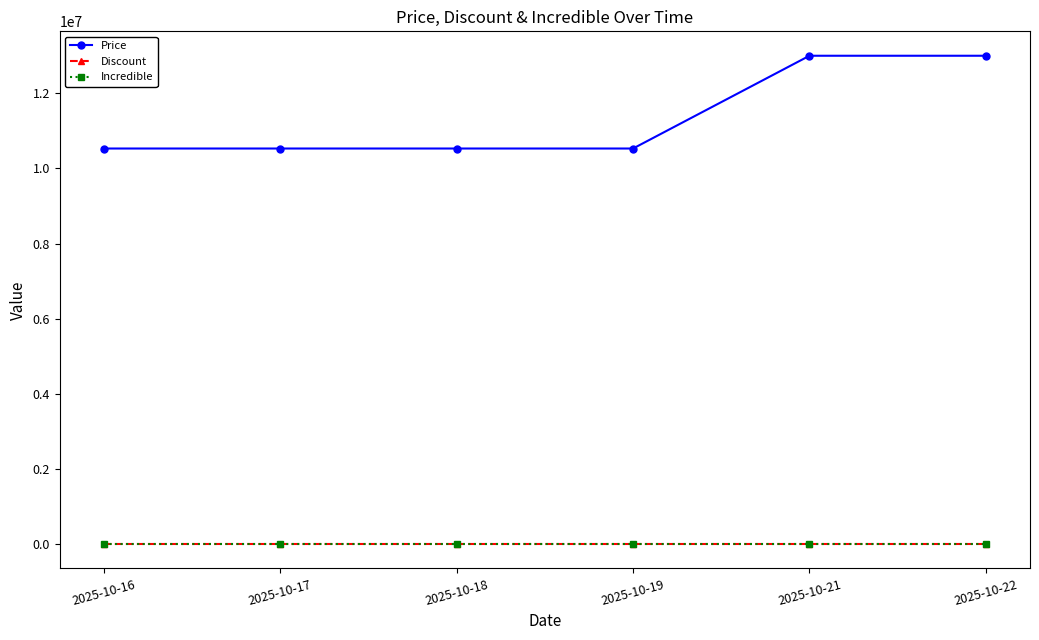

Which series has the largest total across all categories?

Price